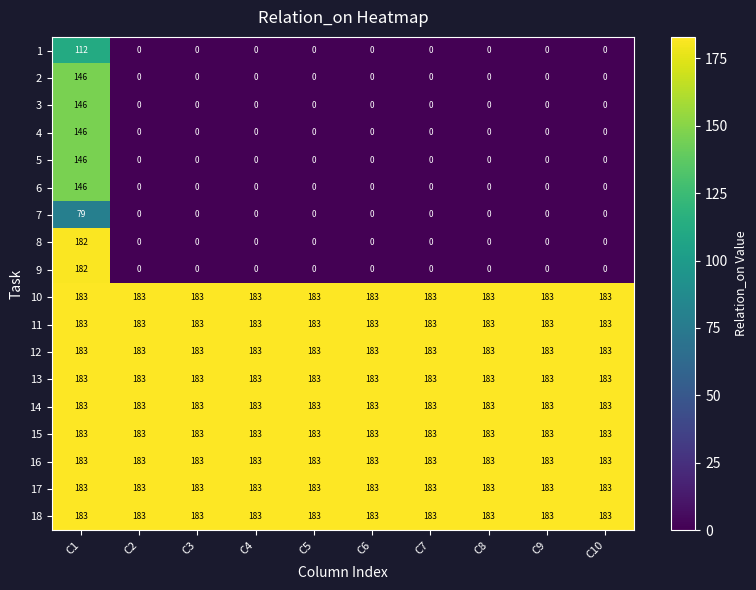

What is the sum of all 10 values?

1830